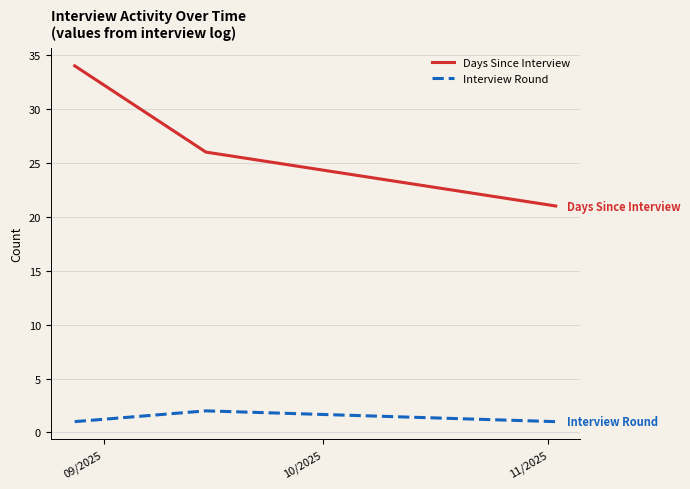

What is the sum of all Interview Round values?

4